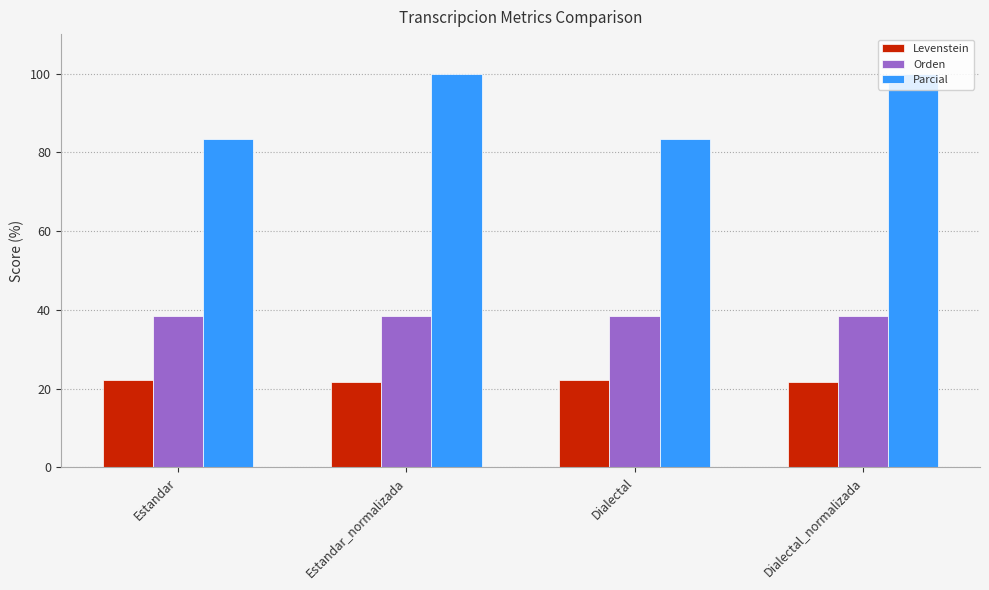

What is the smallest value displayed?

21.7